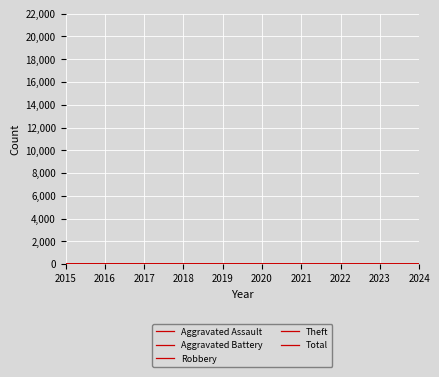

Does the chart have visible grid lines?

Yes